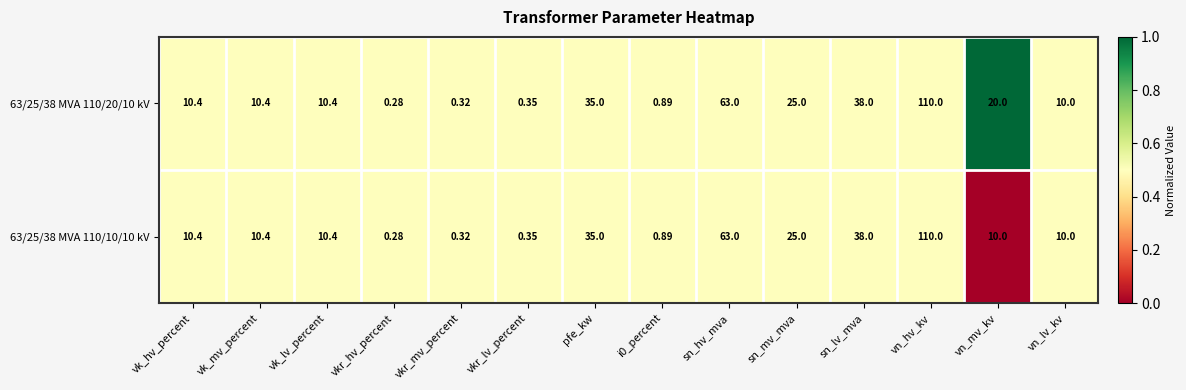

Which label corresponds to the largest value in the chart?

vn_hv_kv